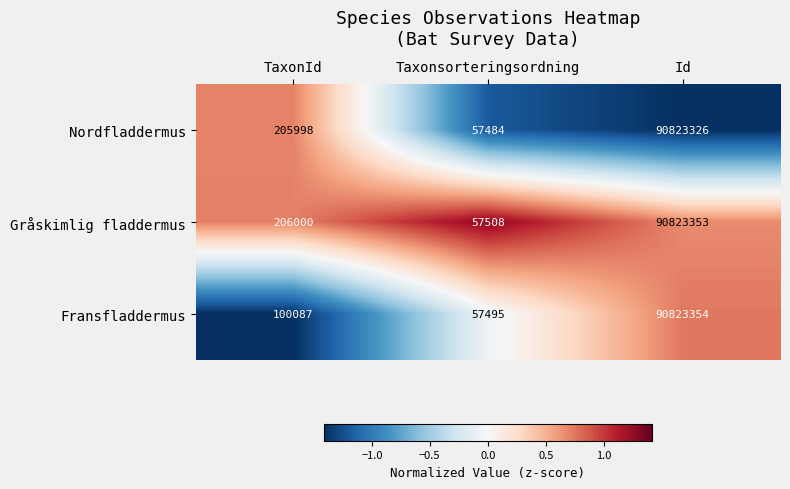

Reading right to left, what are all the values shown in this chart?

Nordfladdermus: 90823326	57484	205998
Gråskimlig fladdermus: 90823353	57508	206000
Fransfladdermus: 90823354	57495	100087